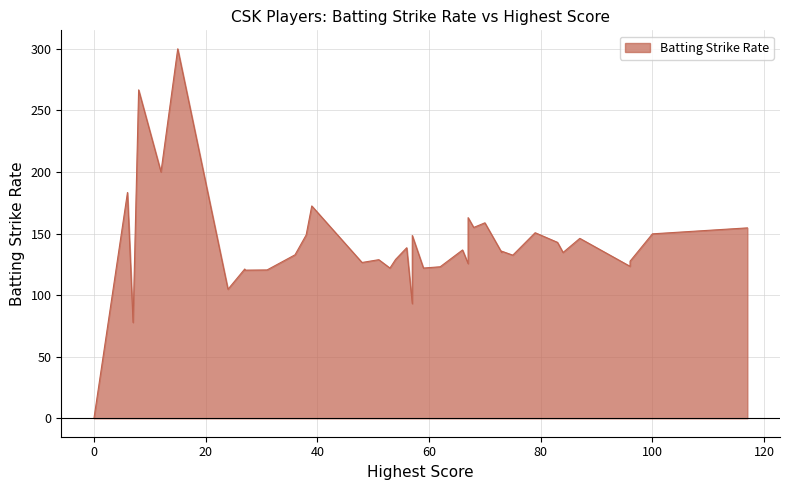

Which category has the highest value across all series?

15